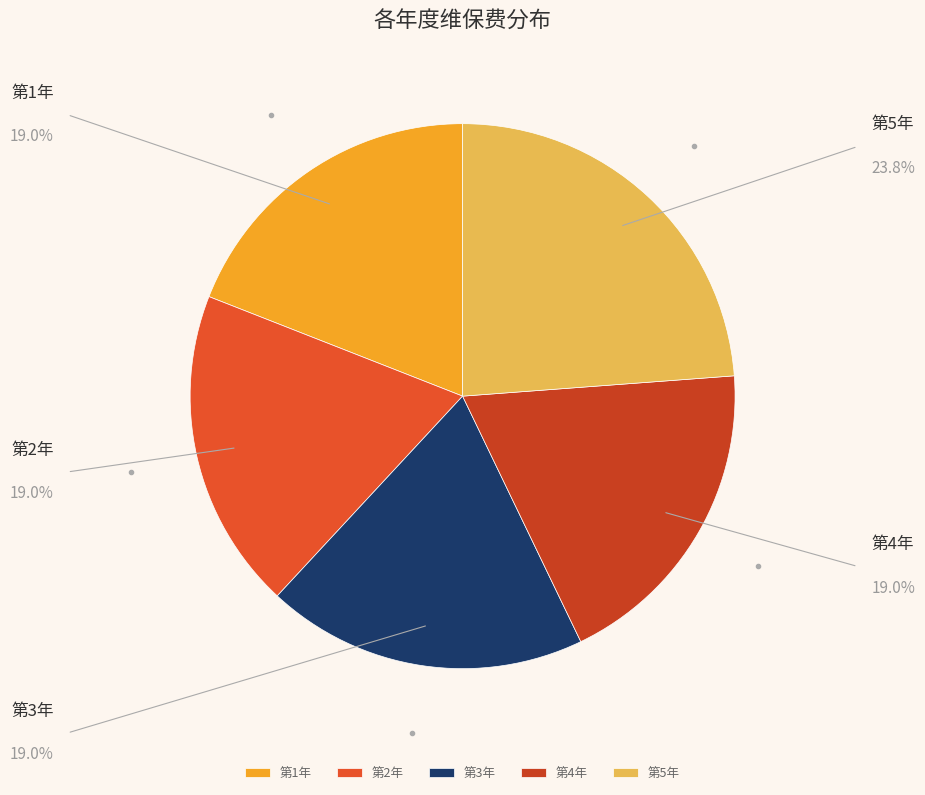

Is the sum of 第5年 and 第1年 greater than half?

No